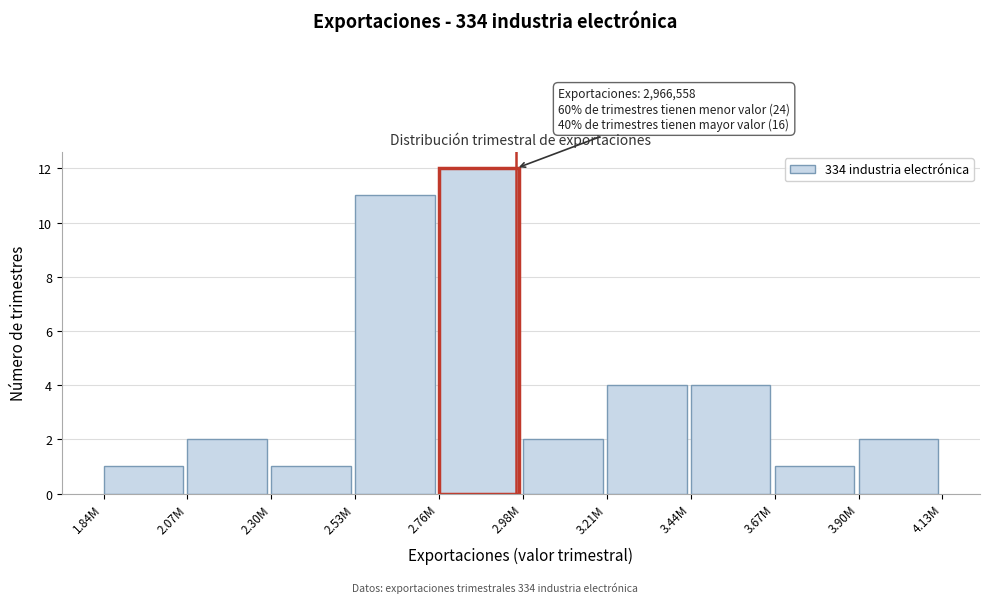

Reading left to right, list all the values displayed in this chart.

1	2	1	11	12	2	4	4	1	2